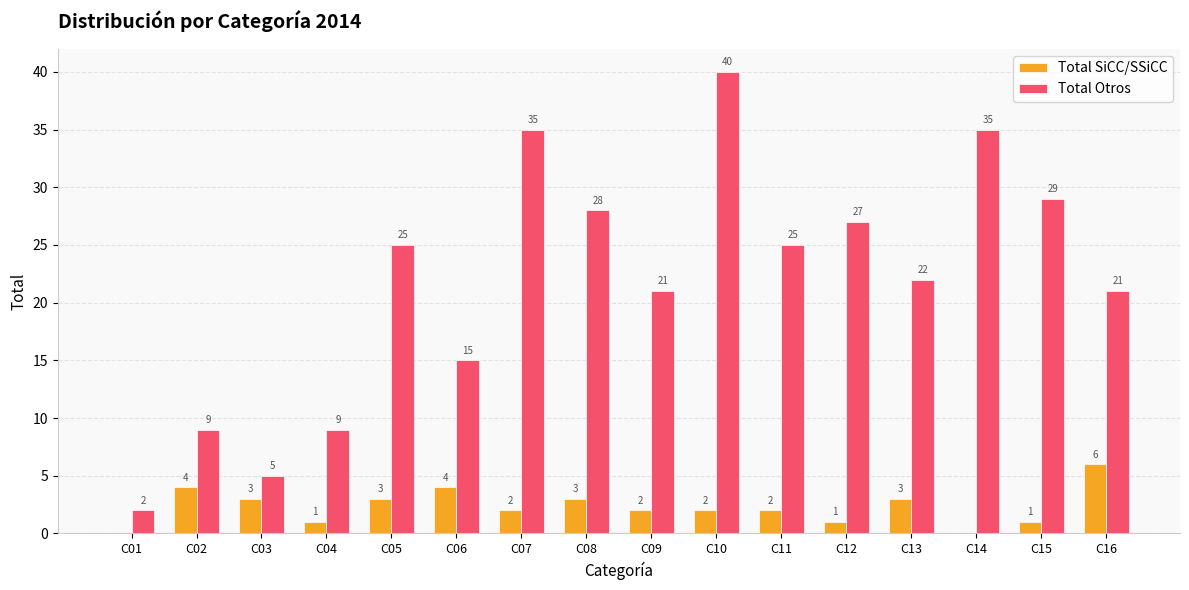

At which label does Total Otros reach its peak?

C10